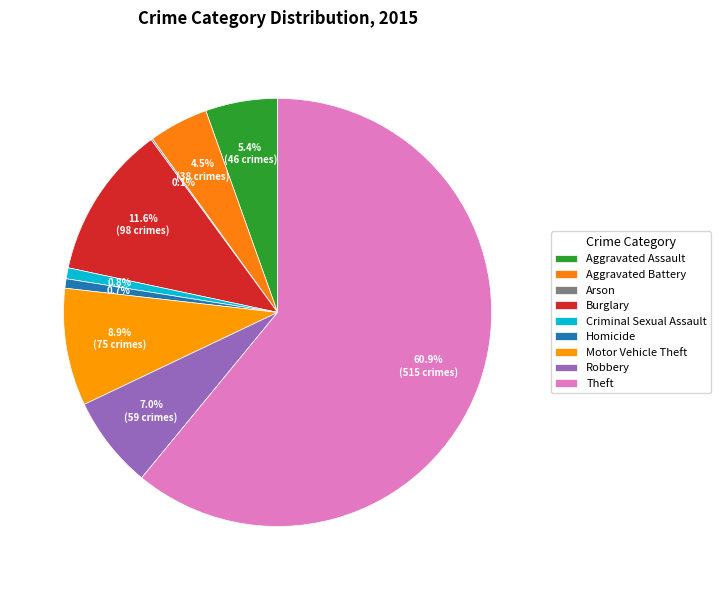

Combined, what portion of the pie is Burglary and Criminal Sexual Assault?

12.4%